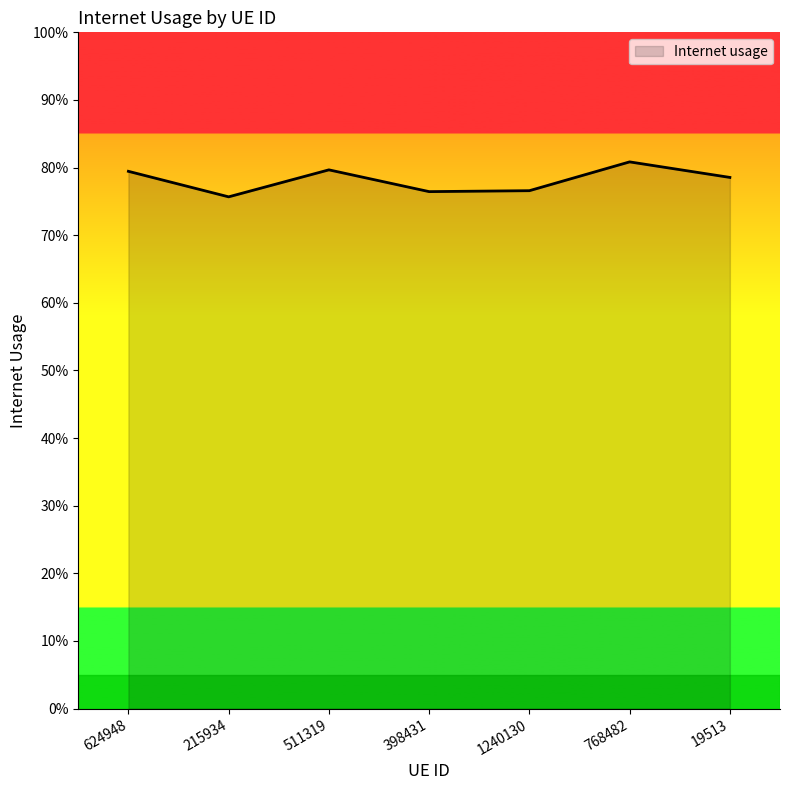

What is the sum of all values?

5.5